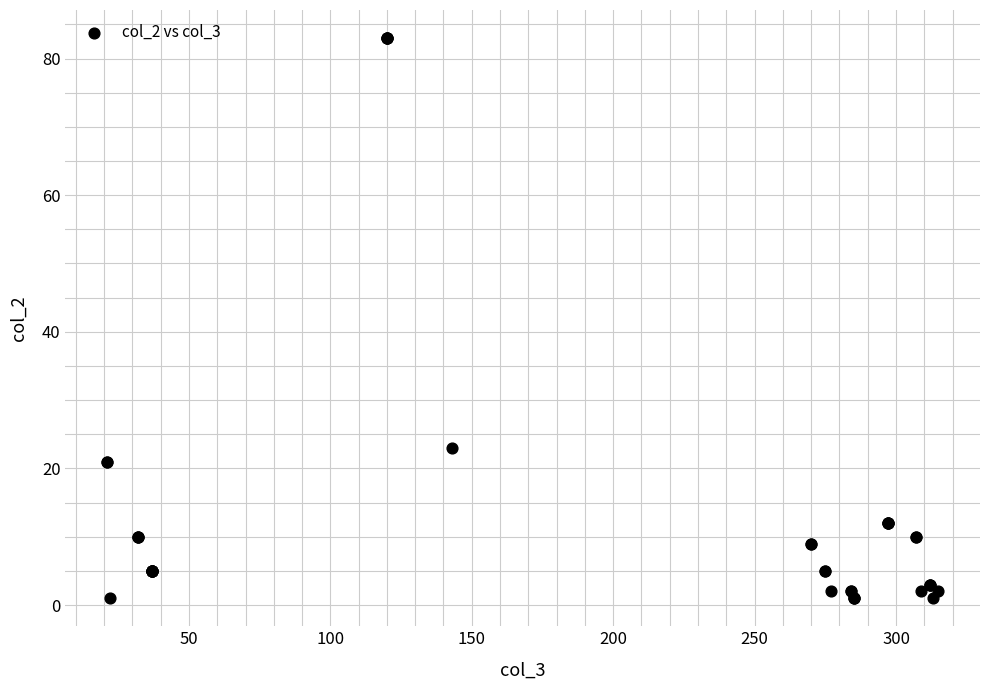

What Y value in the scatter plot is closest to 42?

23